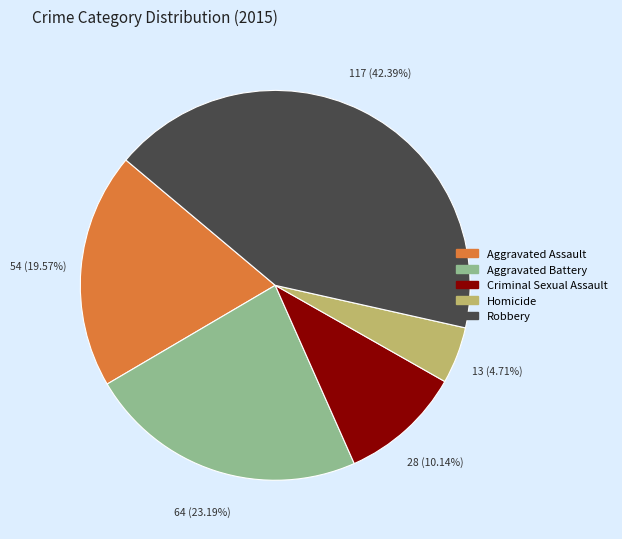

How many segments does this pie chart have?

5